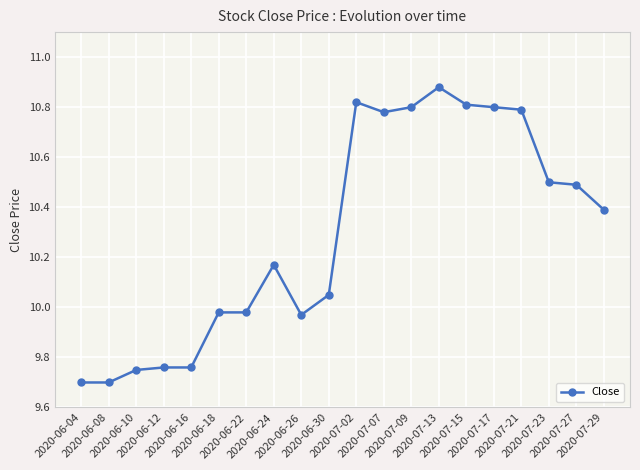

What is the smallest value displayed?

9.7